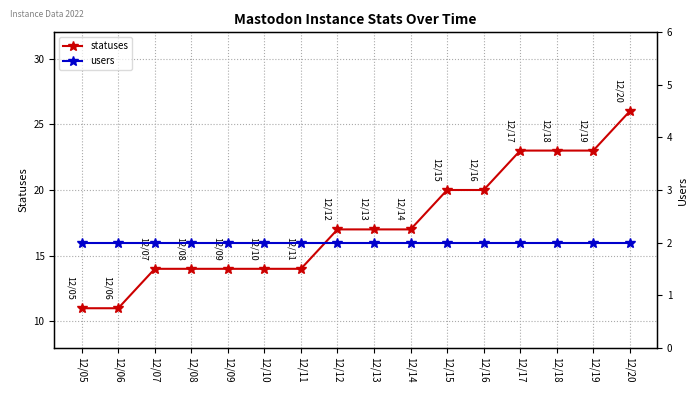

True or false: statuses has a value of 6 at 12/11.

False